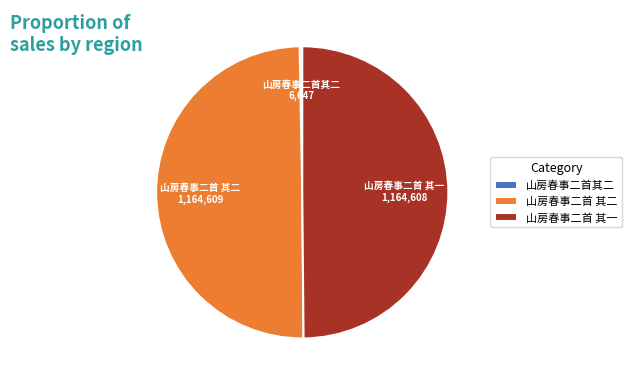

True or false: 山房春事二首 其一 accounts for 57% of the total.

False